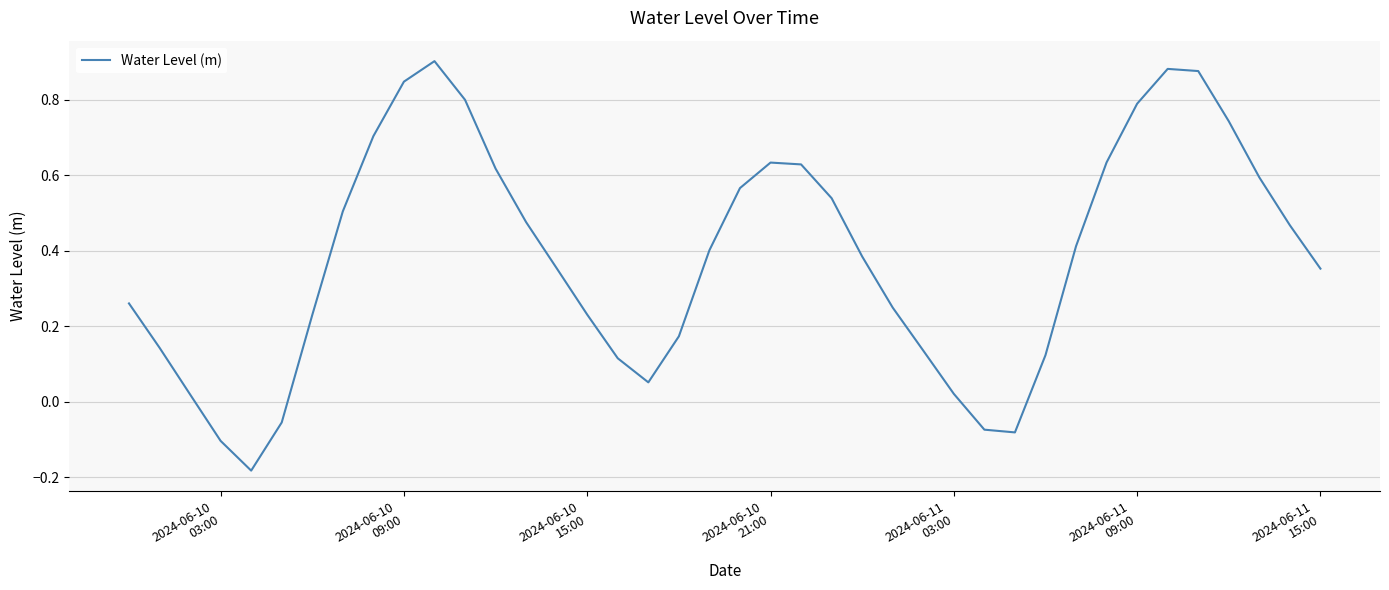

What is the difference between the maximum and minimum values?

1.1